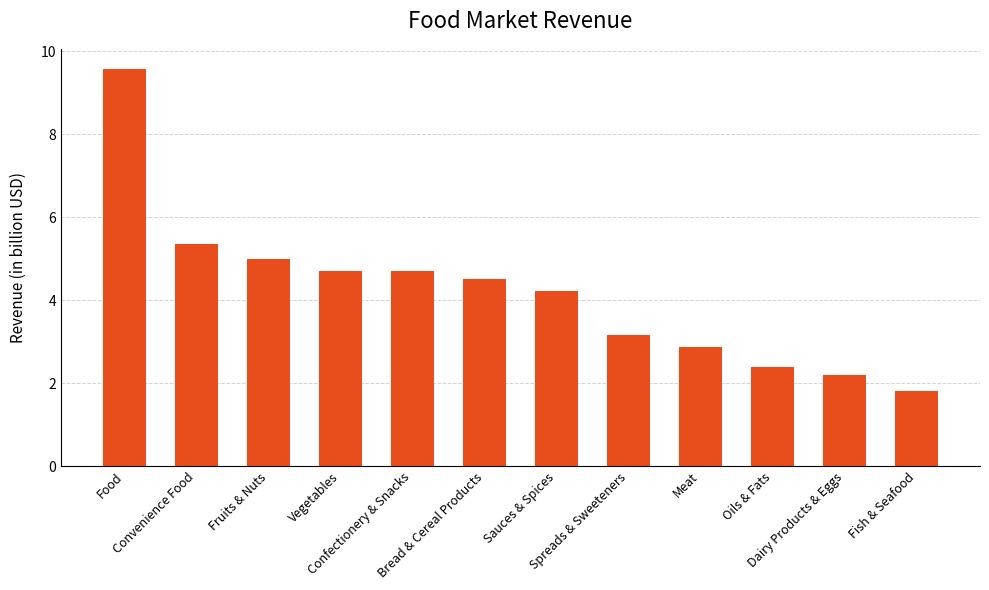

What is the average value?

4.2